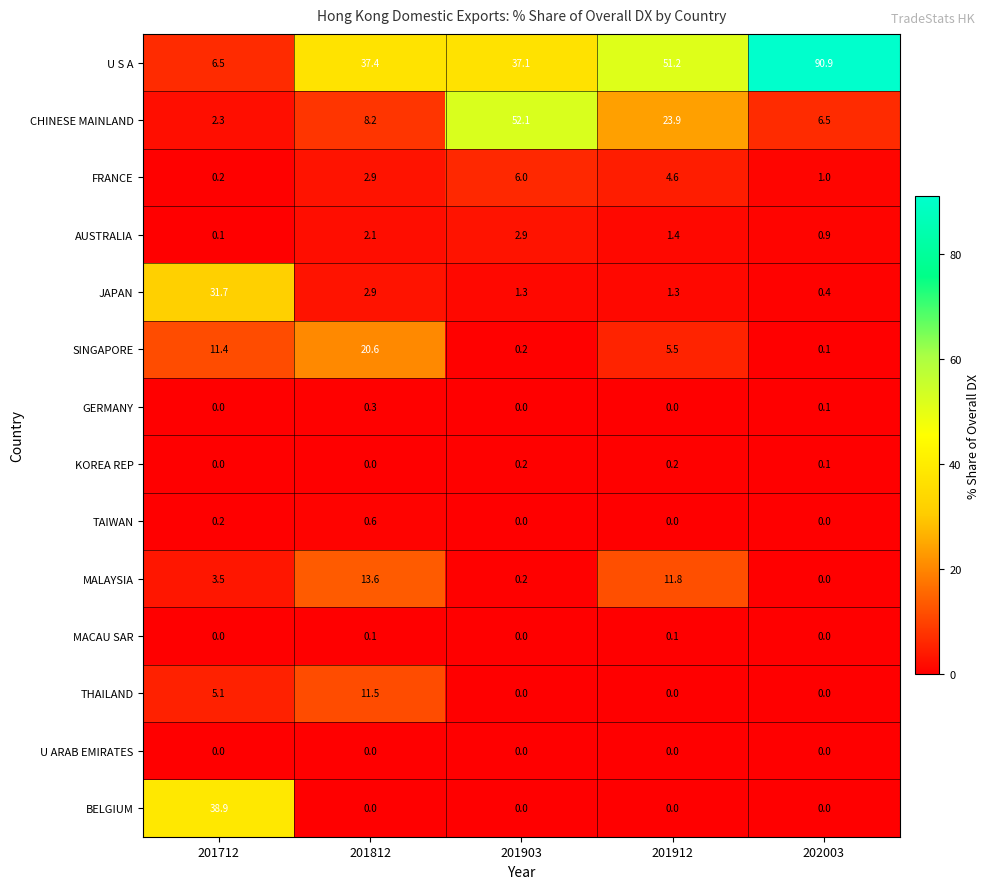

Which series has the largest total across all categories?

U S A